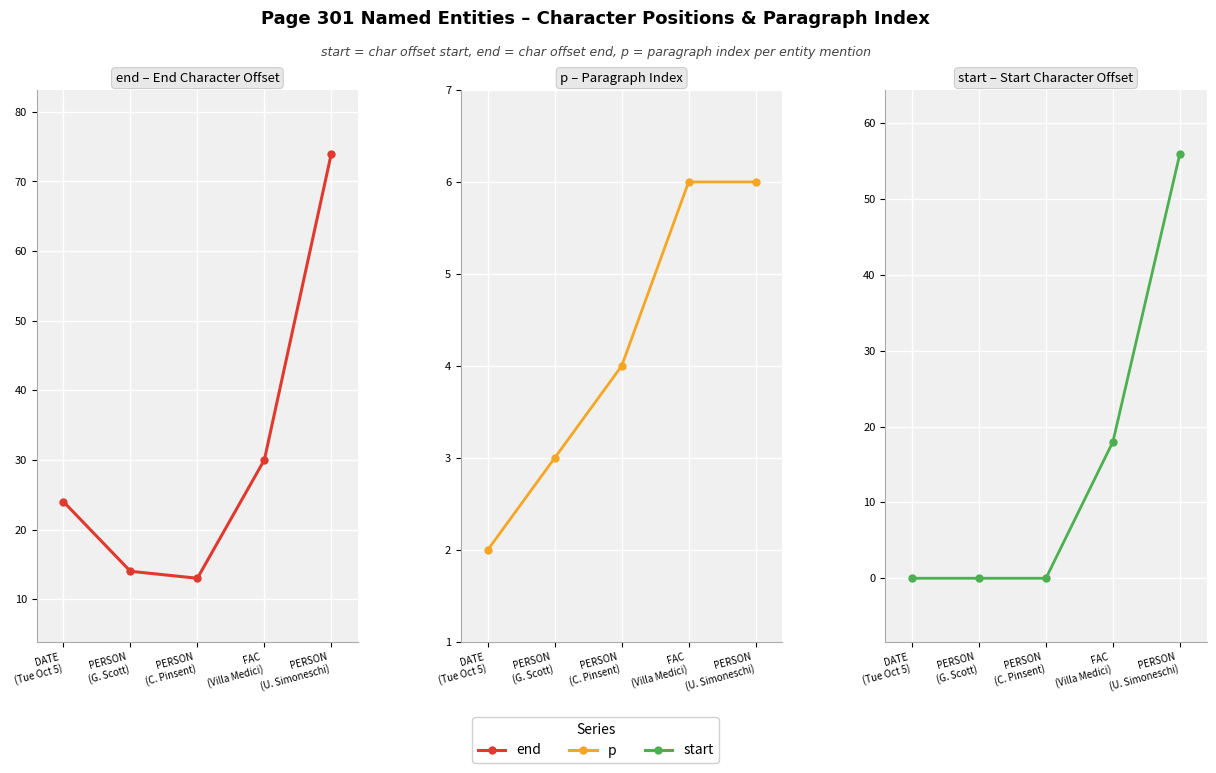

True or false: p has a value of 1 at PERSON
(C. Pinsent).

False